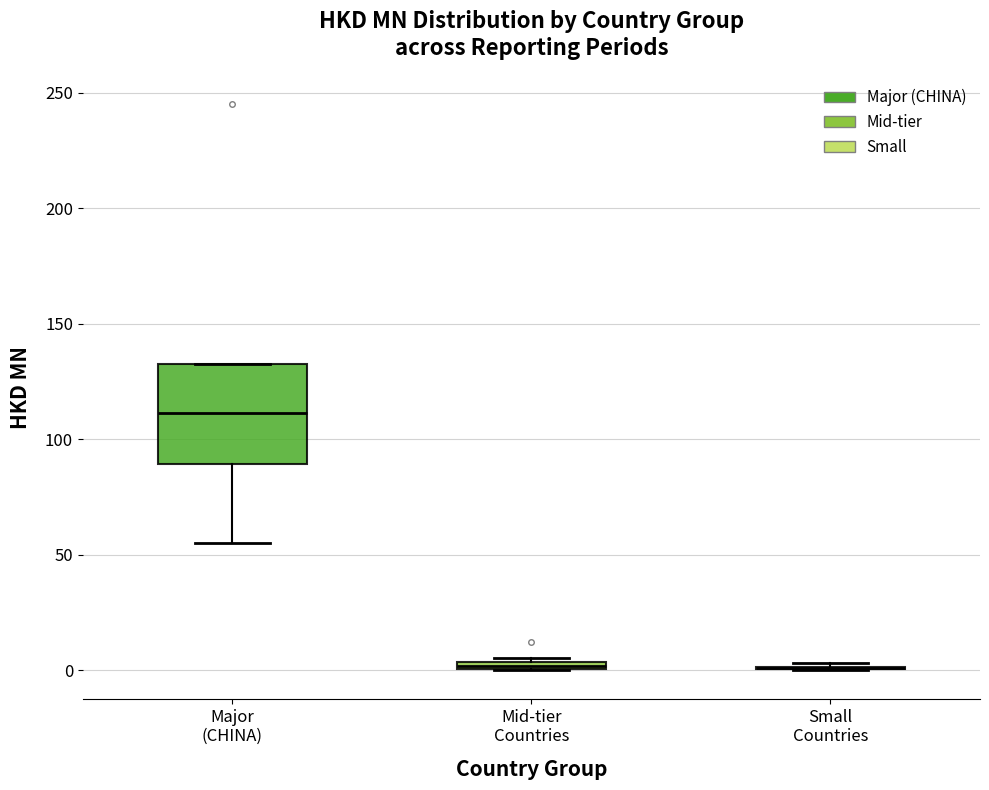

Where is the upper edge of the box for Major (CHINA) on the y-axis? The values are not printed on the chart, so give them approximately, as read against the axis.

135